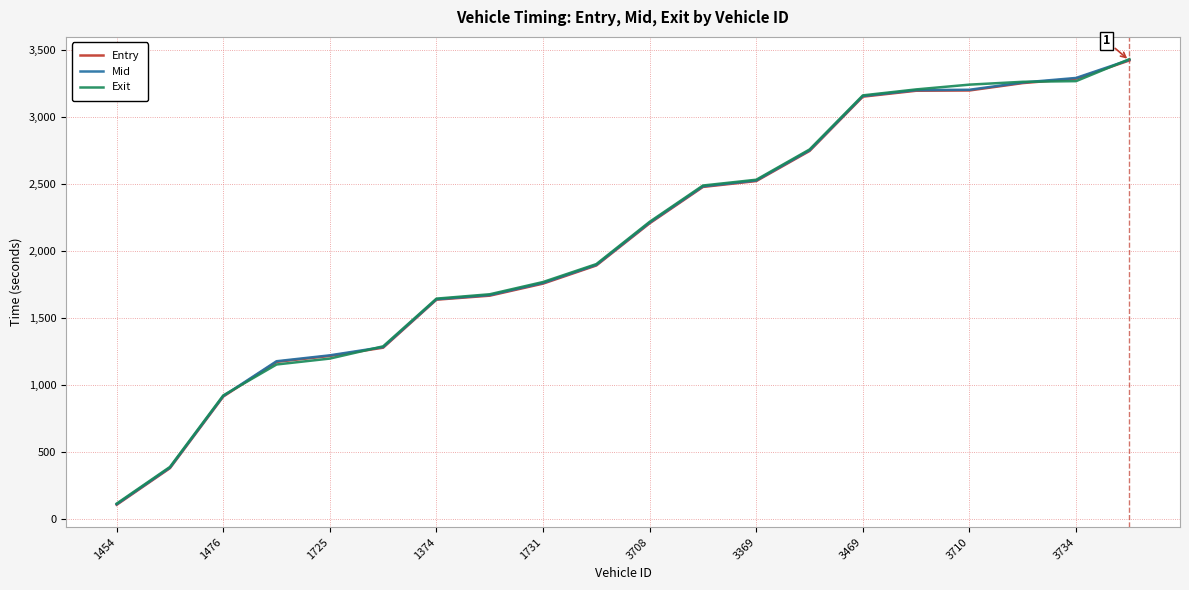

What is the maximum value shown in the chart?

3433.7